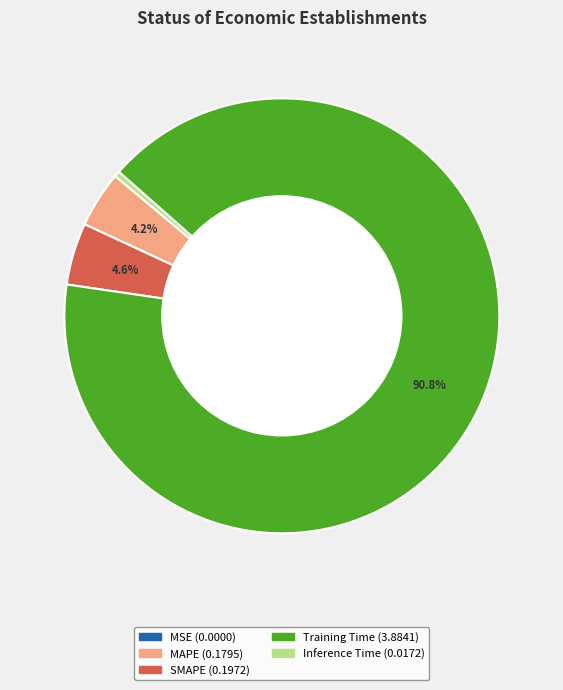

What is the largest slice in the pie chart?

Training Time